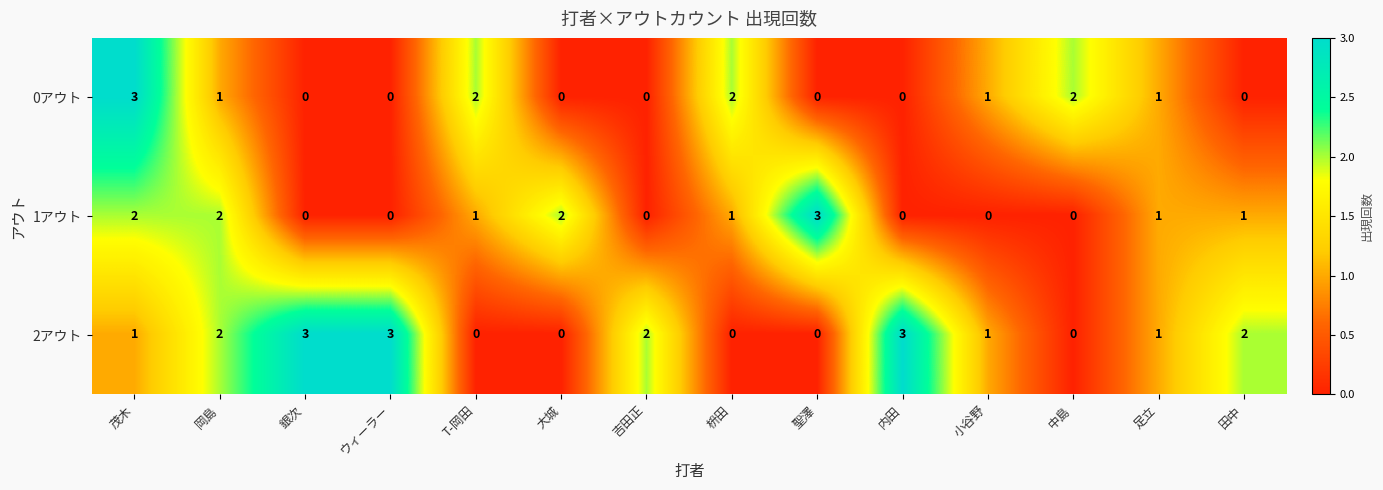

How many categories are shown in the chart?

14